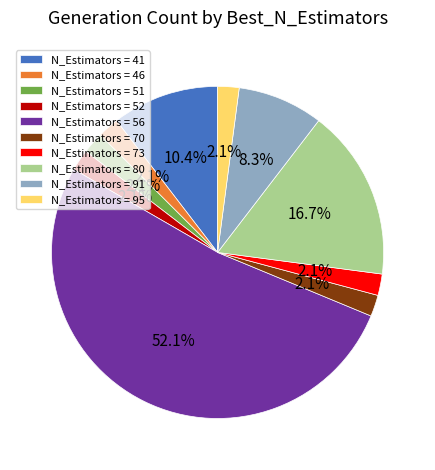

Combined, what portion of the pie is N_Estimators = 91 and N_Estimators = 46?

10.4%